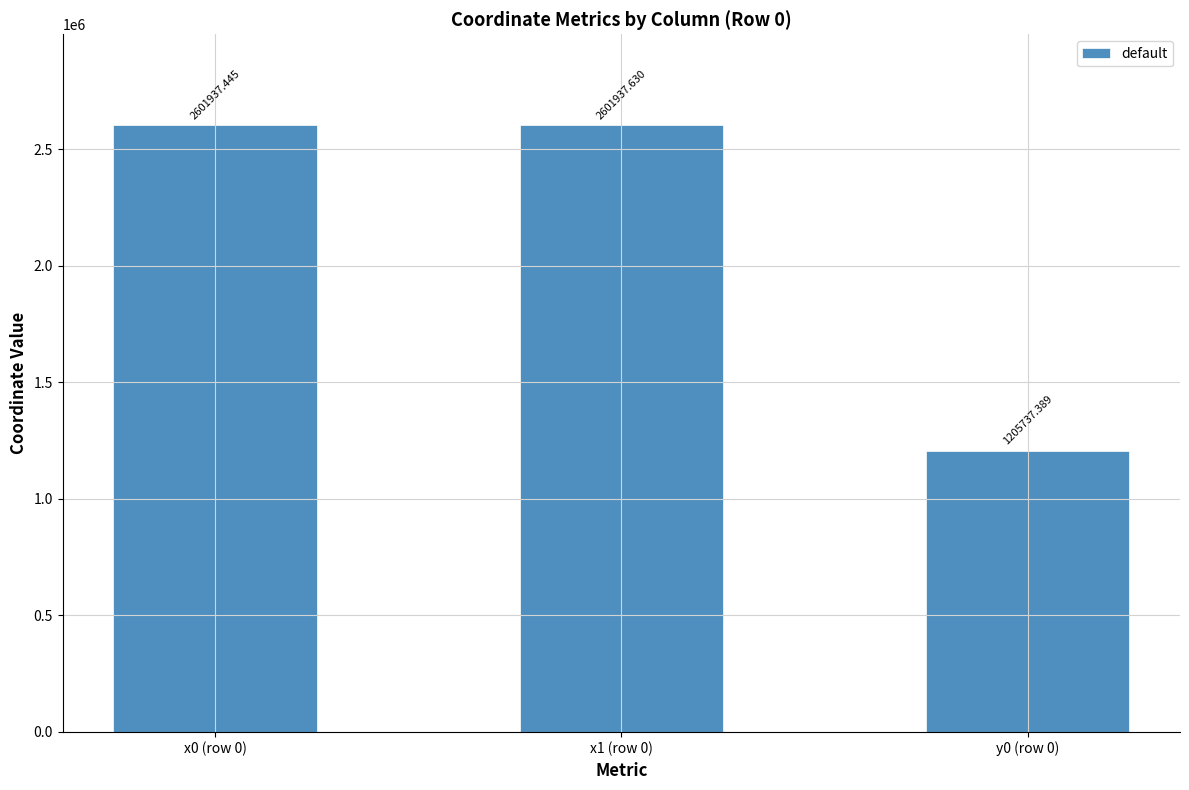

Approximately how many times larger is the value at x0 (row 0) compared to x1 (row 0)?

1.0